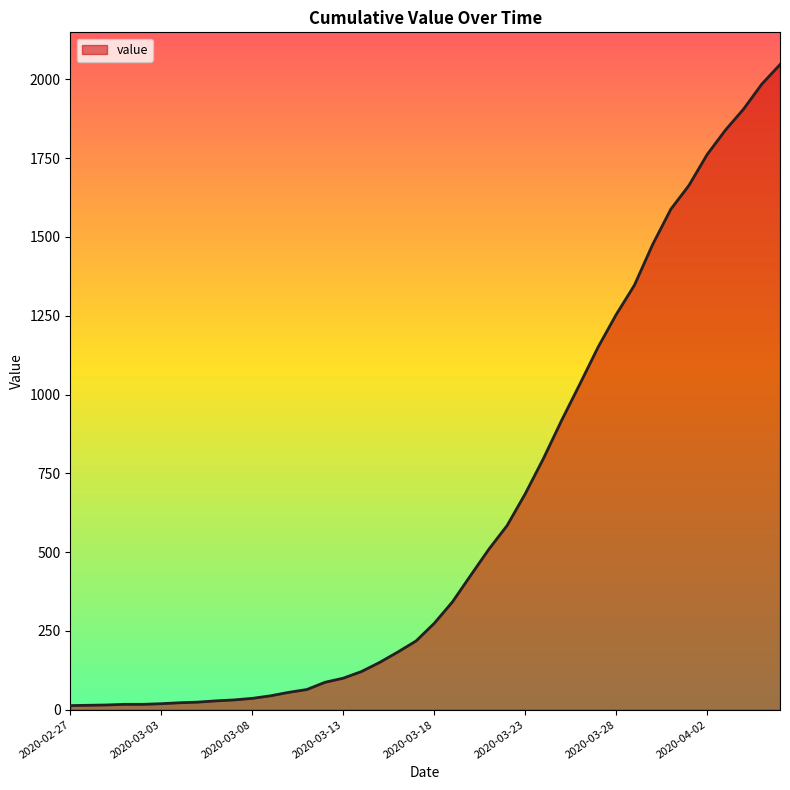

What is the maximum value shown in the chart?

2047